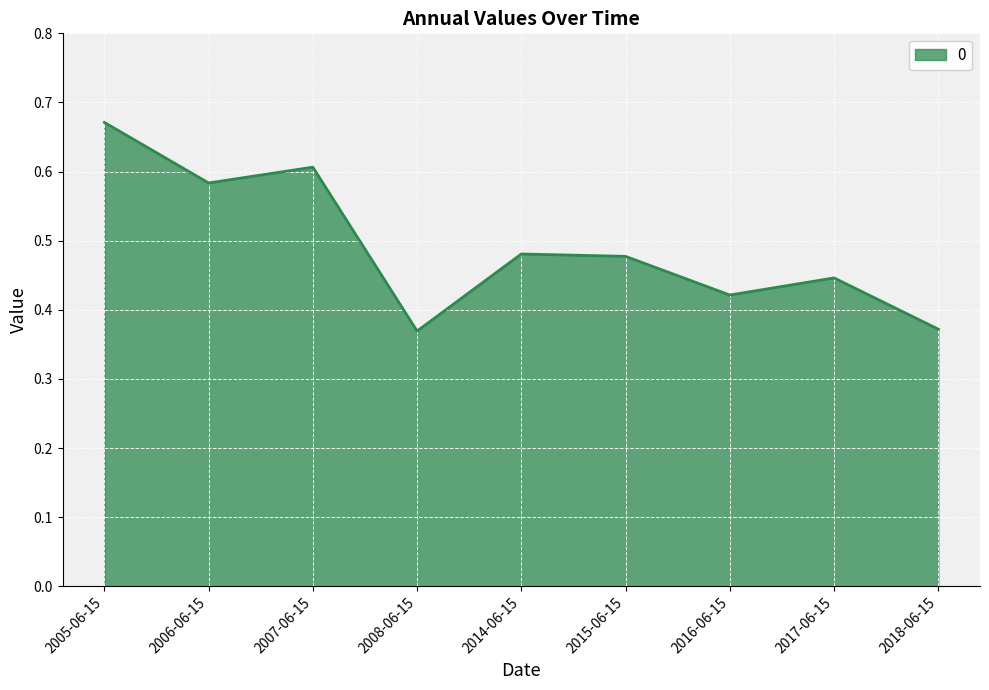

Between 2006-06-15 and 2008-06-15, which is larger?

2006-06-15